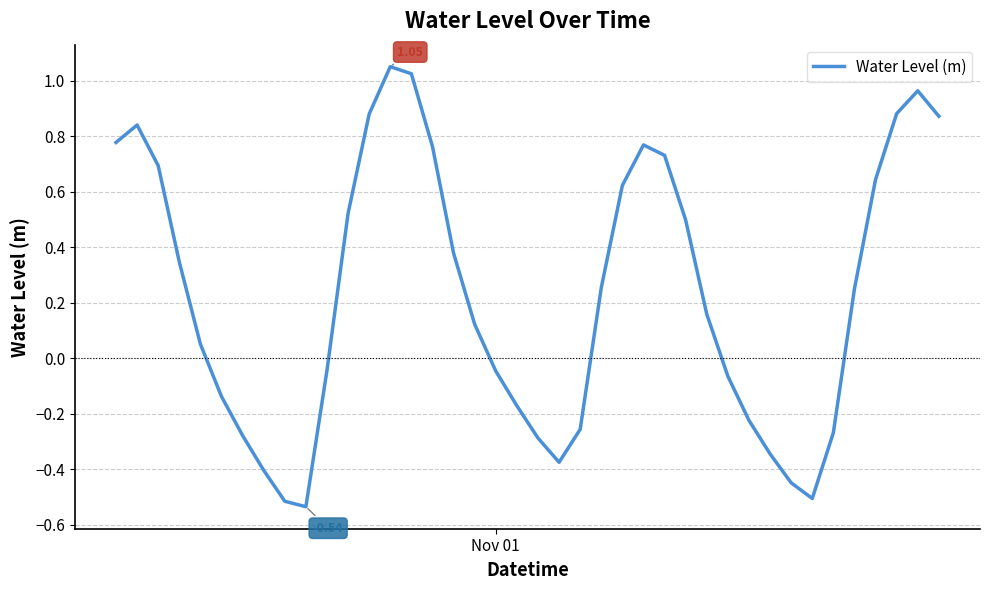

True or false: the data has more than 2 interior local peaks.

True